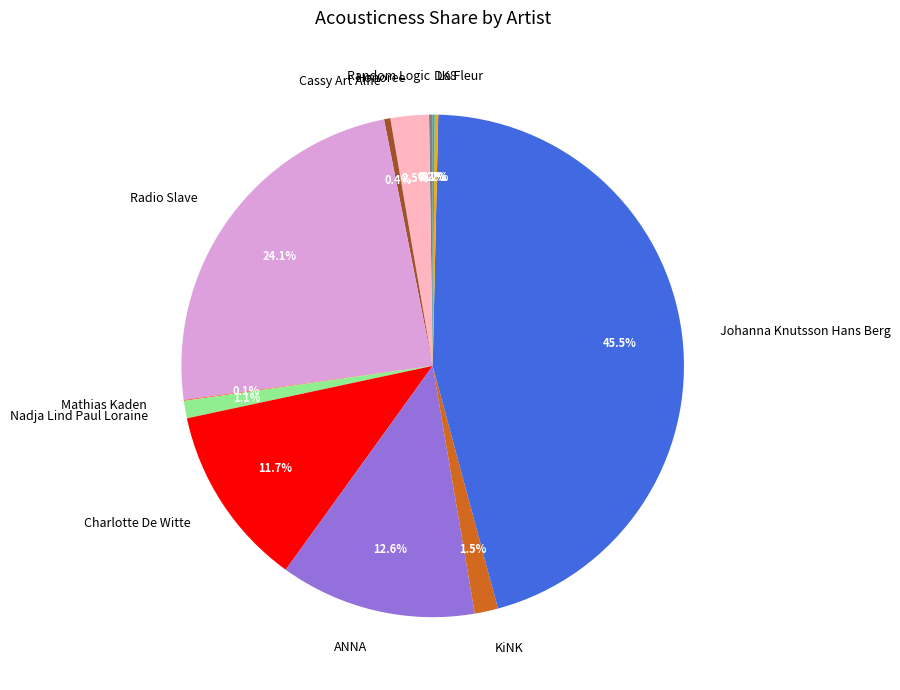

Is there a majority slice in this chart?

No